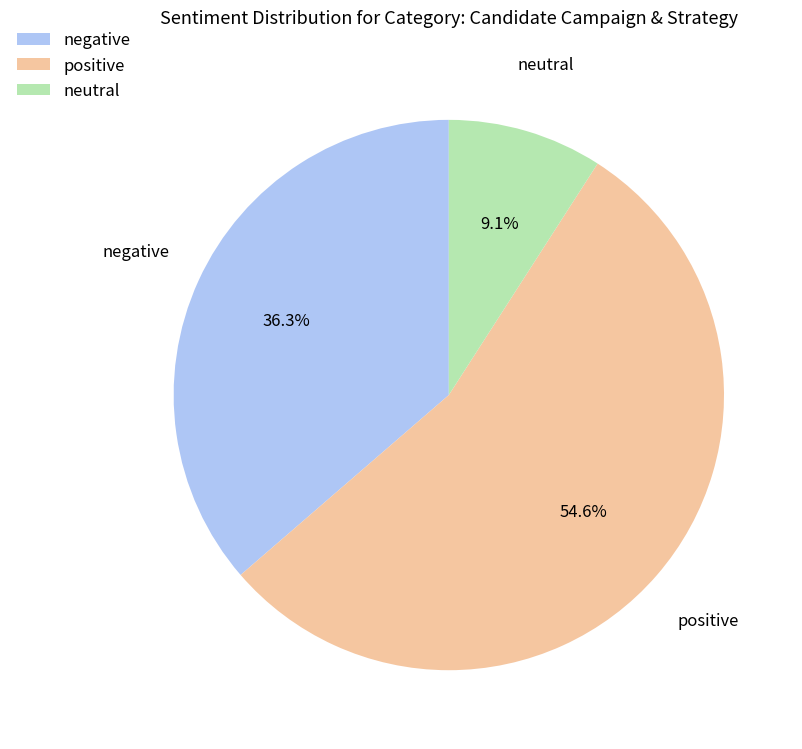

What is the majority slice?

positive